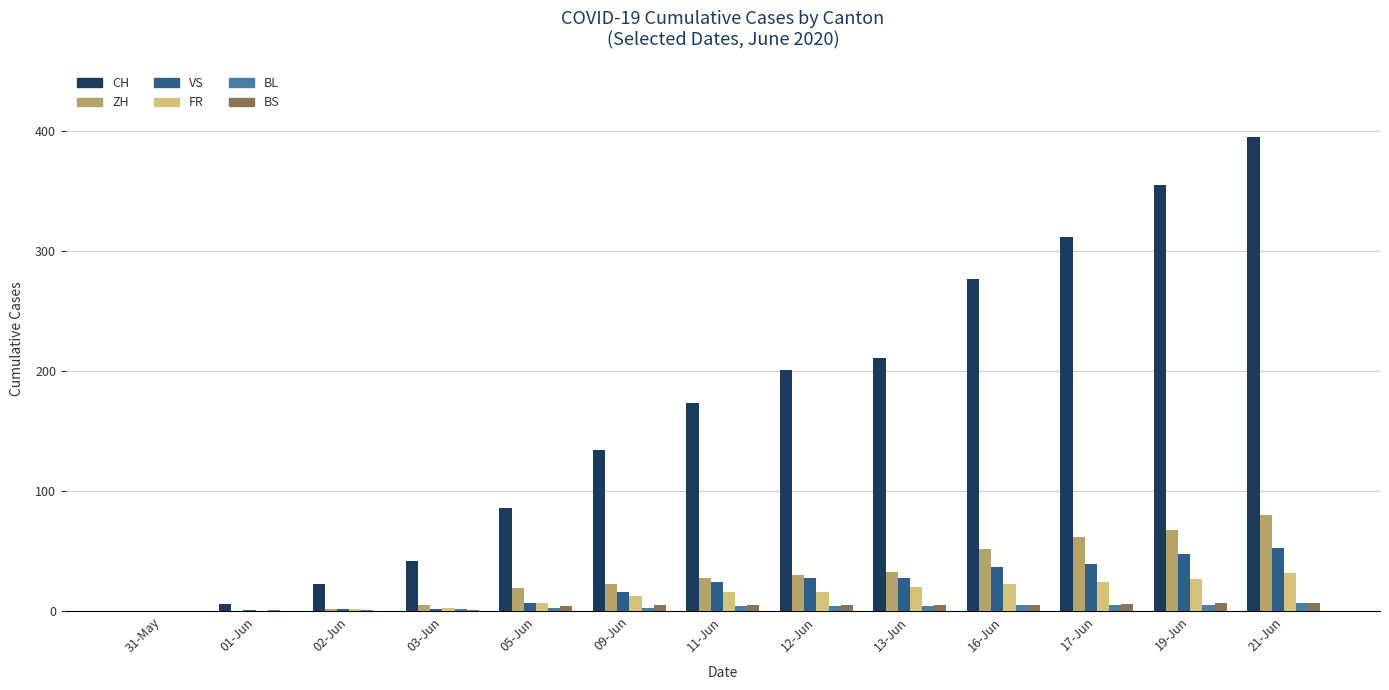

Which series changed the most between 01-Jun and 19-Jun?

CH